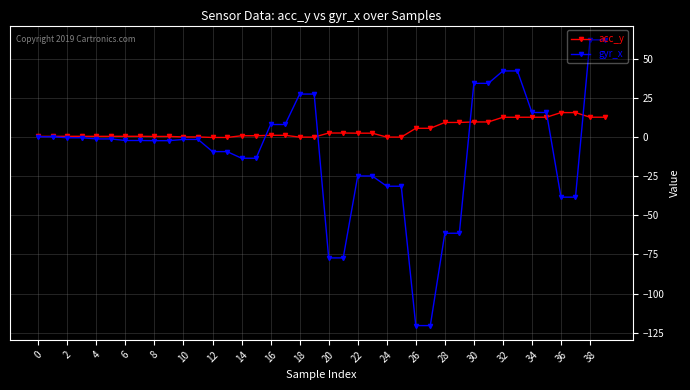

What is the minimum value shown in the chart?

-120.6